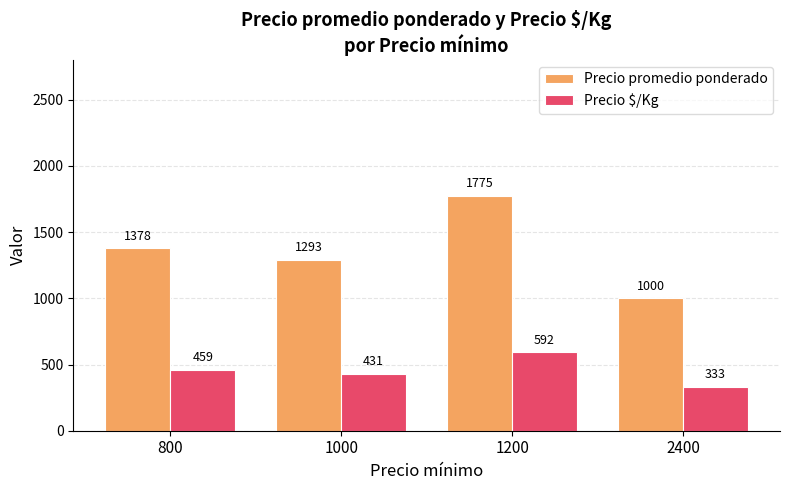

The value of Precio promedio ponderado at 2400 is 1485.0. True or false?

False